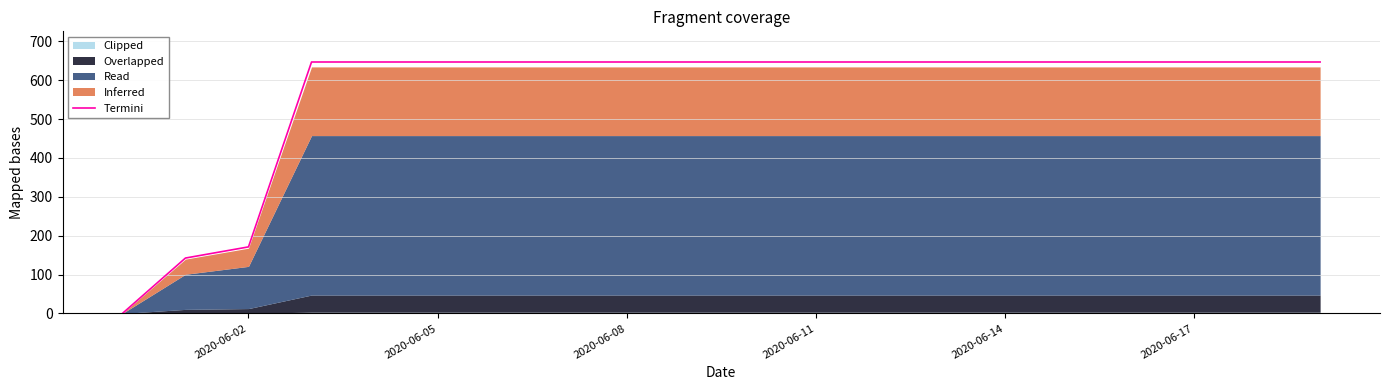

How many data points are less than 646?

3